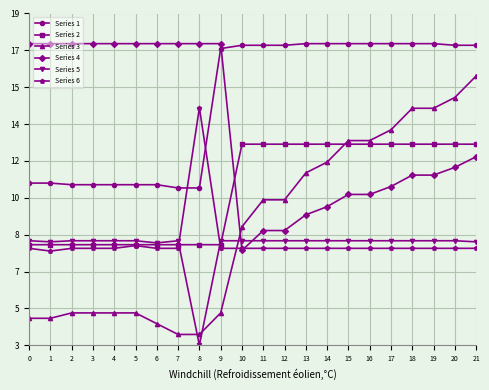

True or false: Series 2 and Series 3 intersect in this chart.

True